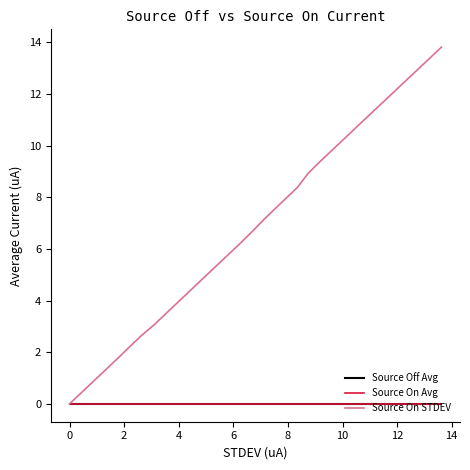

Is this an area chart (filled region under the line)?

No